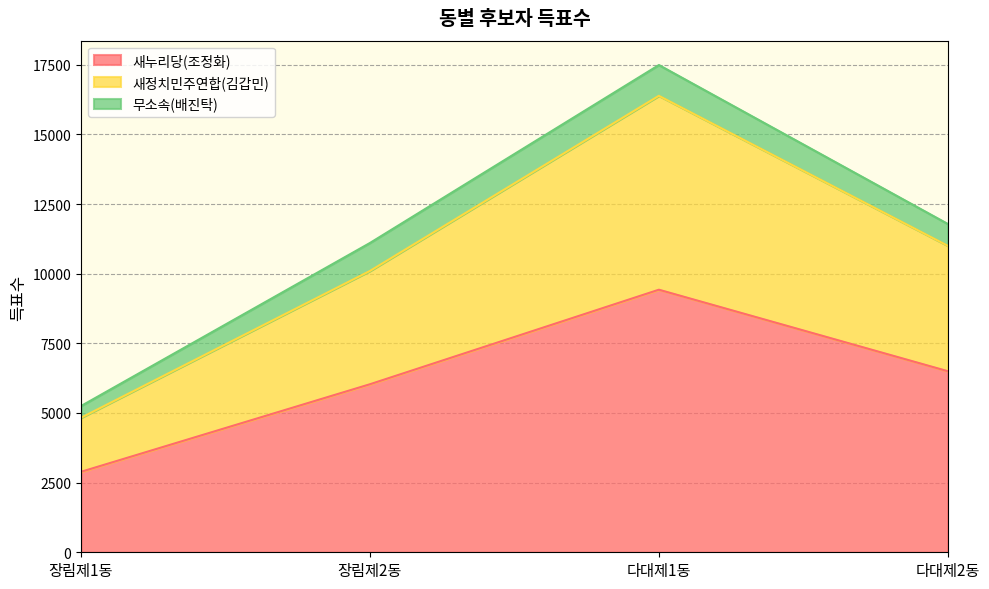

List the labels in order of 새누리당(조정화) value, smallest first.

장림제1동, 장림제2동, 다대제2동, 다대제1동